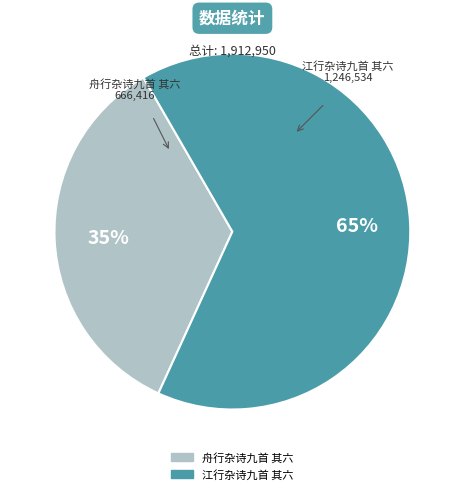

What is the ratio of the value at 舟行杂诗九首 其六 to the value at 江行杂诗九首 其六?

0.5